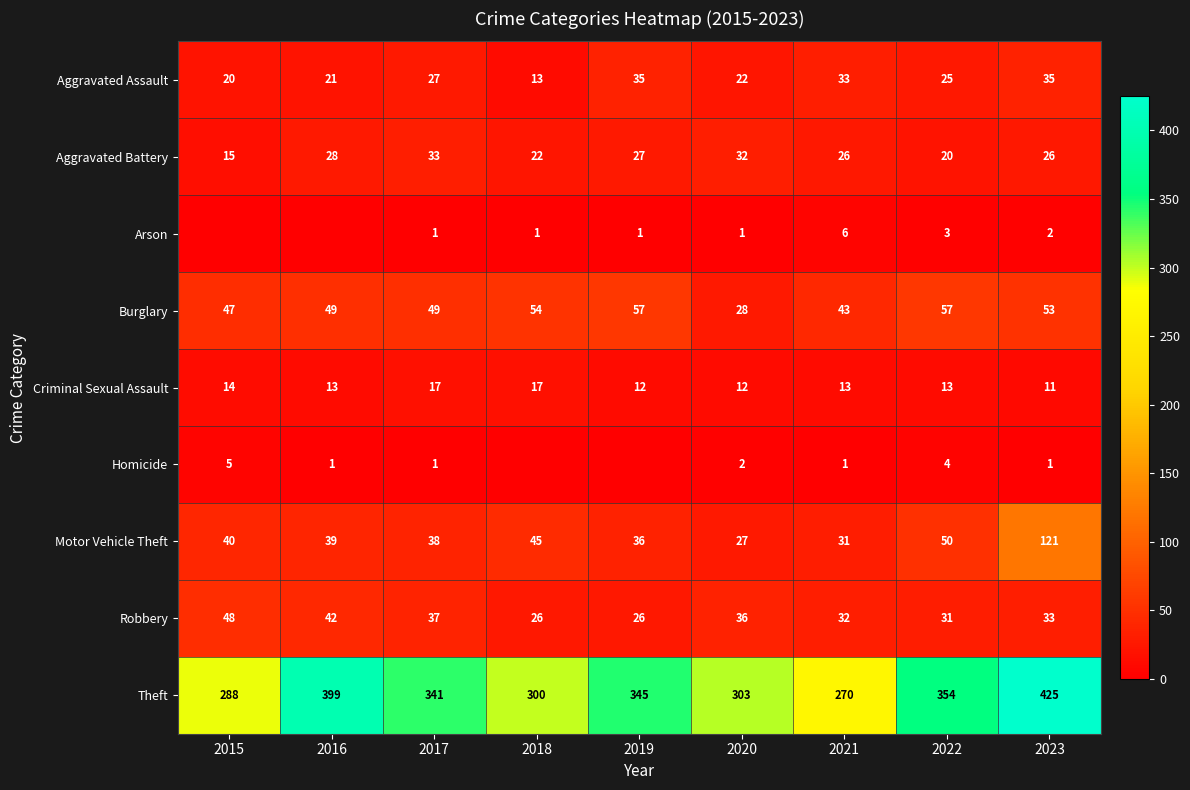

What is the sum of all Motor Vehicle Theft values?

427